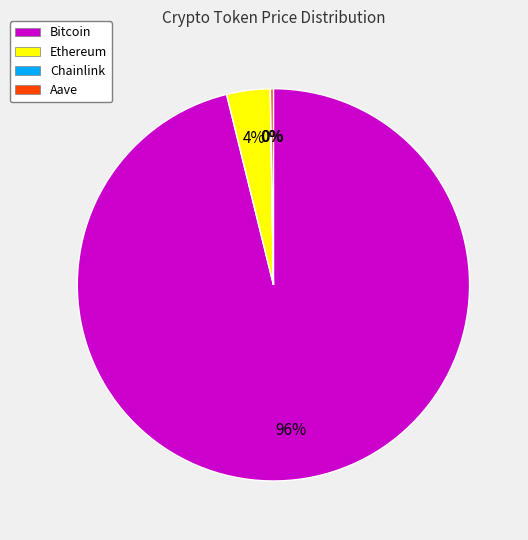

Which category has the biggest portion of the pie?

Bitcoin